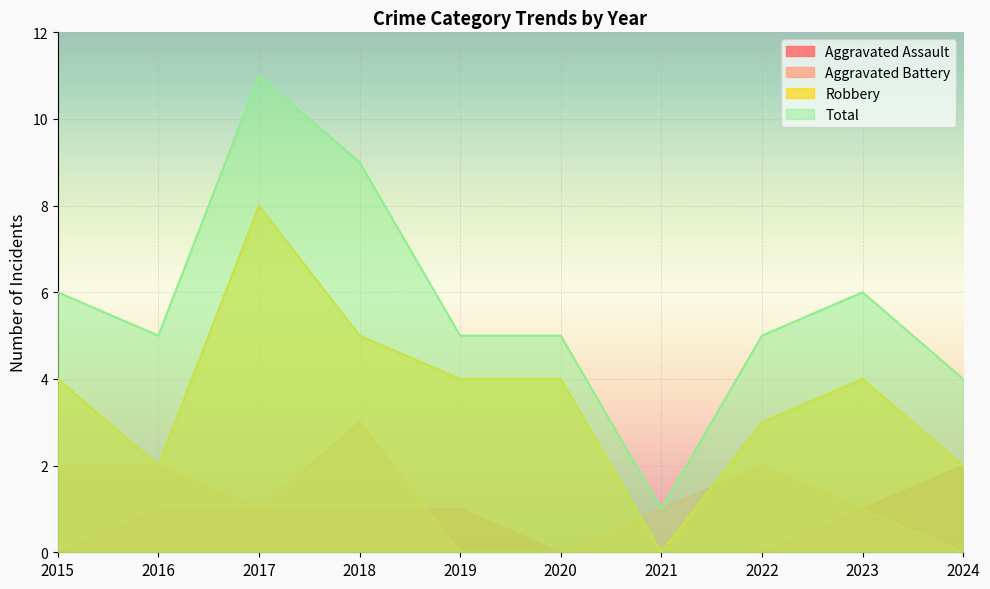

How many data points in Total are less than 5?

2